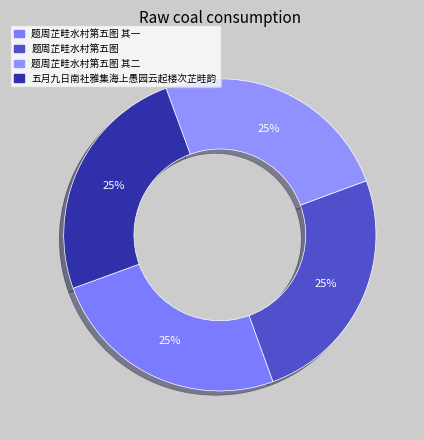

Approximately how many times larger is the value at 题周芷畦水村第五图 其一 compared to 题周芷畦水村第五图 其二?

1.0